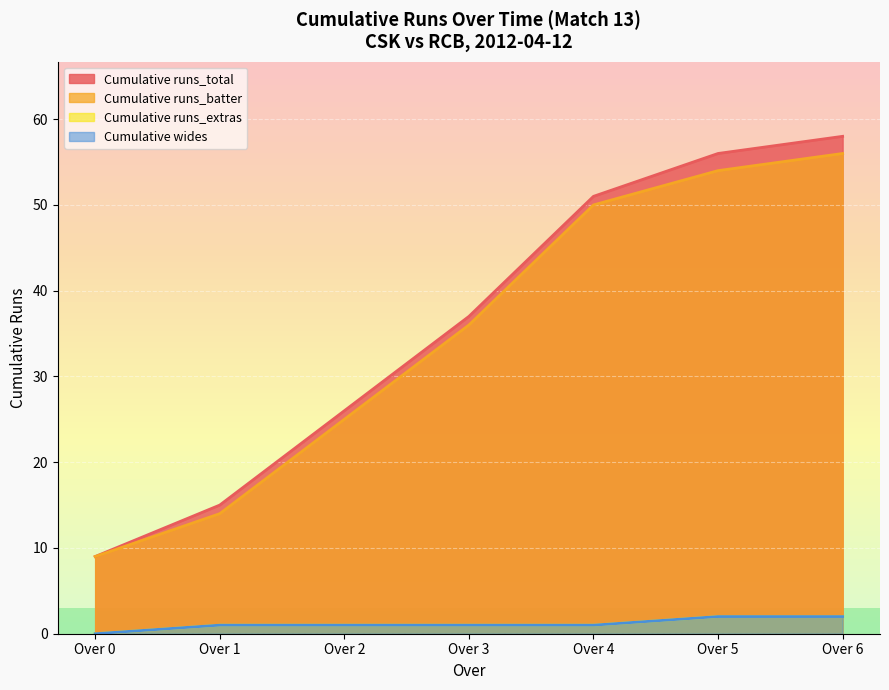

Does the chart display data point markers on the line(s)?

No